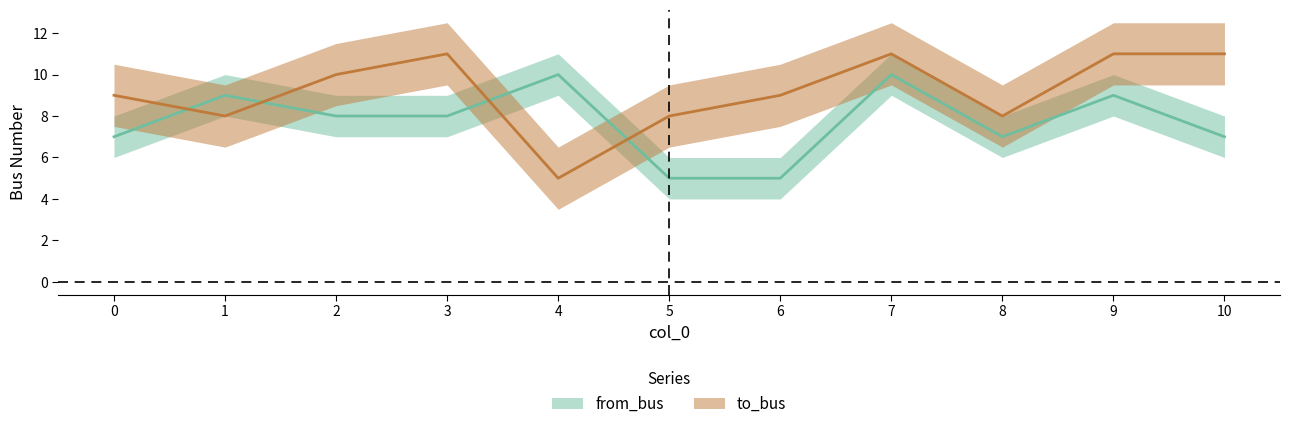

Count the number of categories in the chart.

11